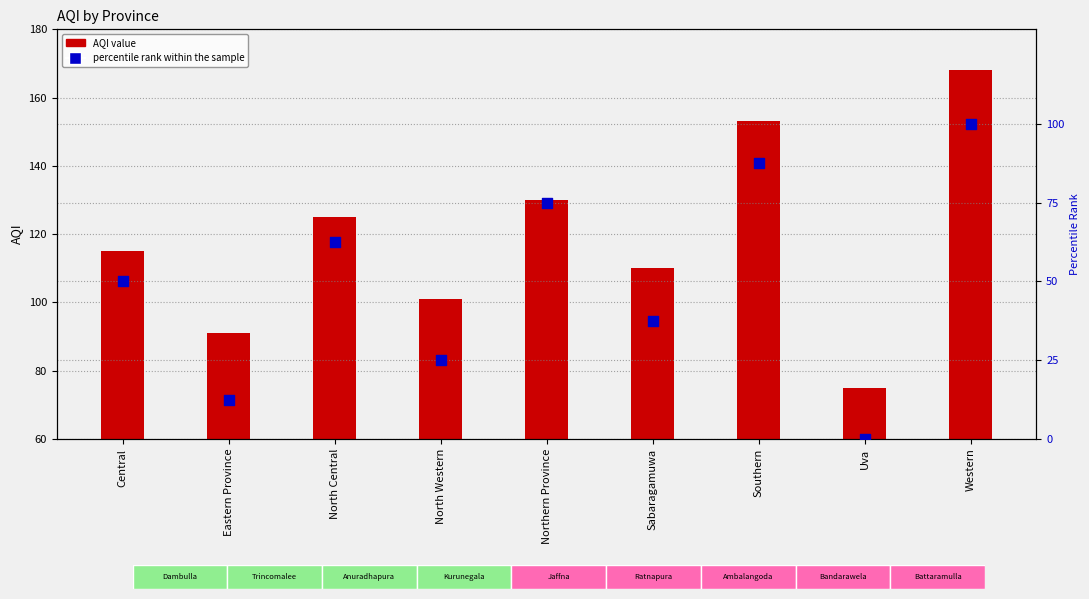

What is the ratio of the value at Northern Province to the value at Southern?

0.9